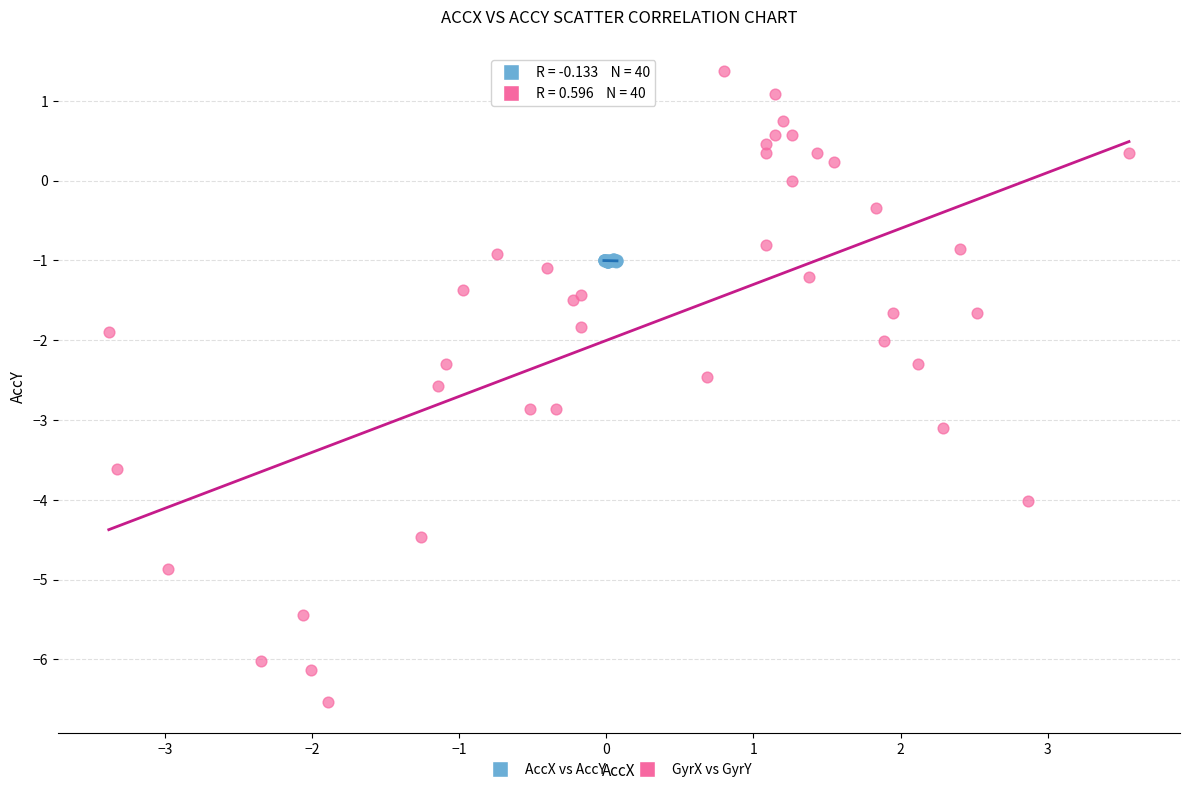

Which series contains the highest Y value?

GyrX vs GyrY